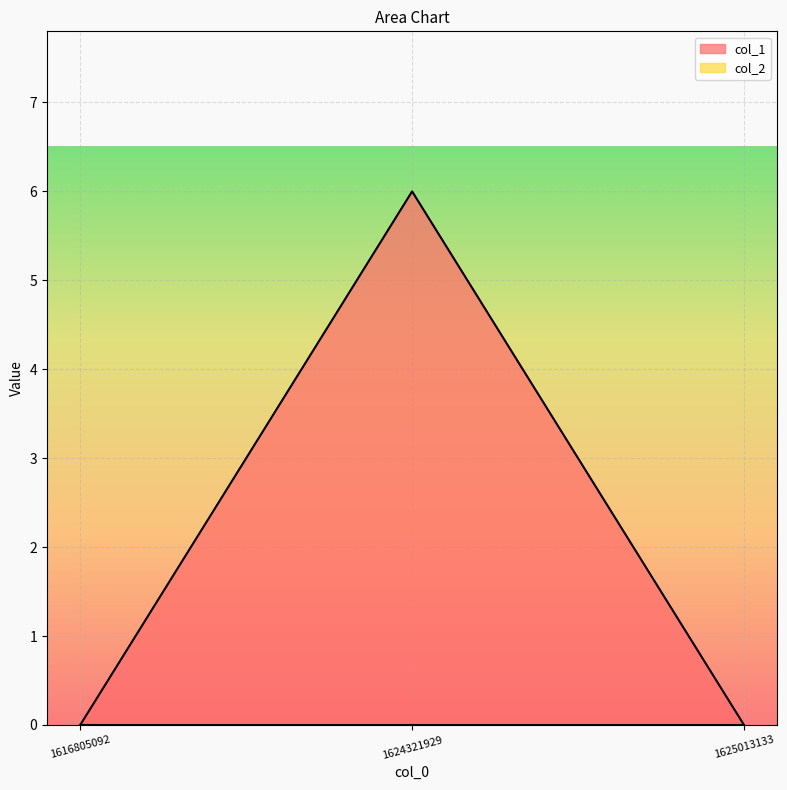

How many values are between 0 and 6?

3